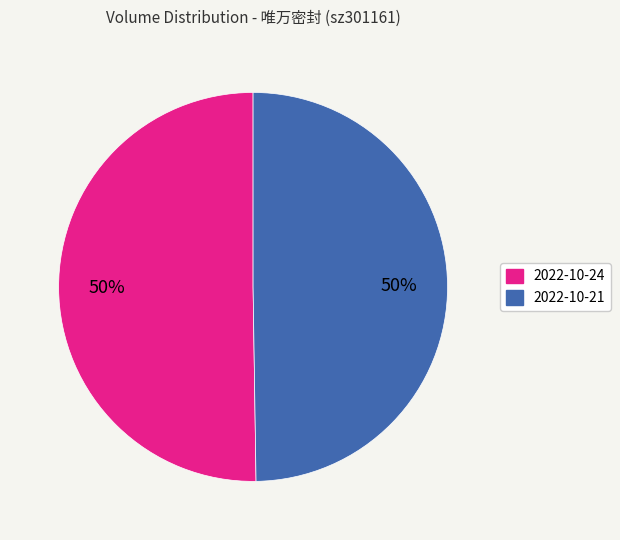

To the nearest percent, what is the average slice percentage?

50%